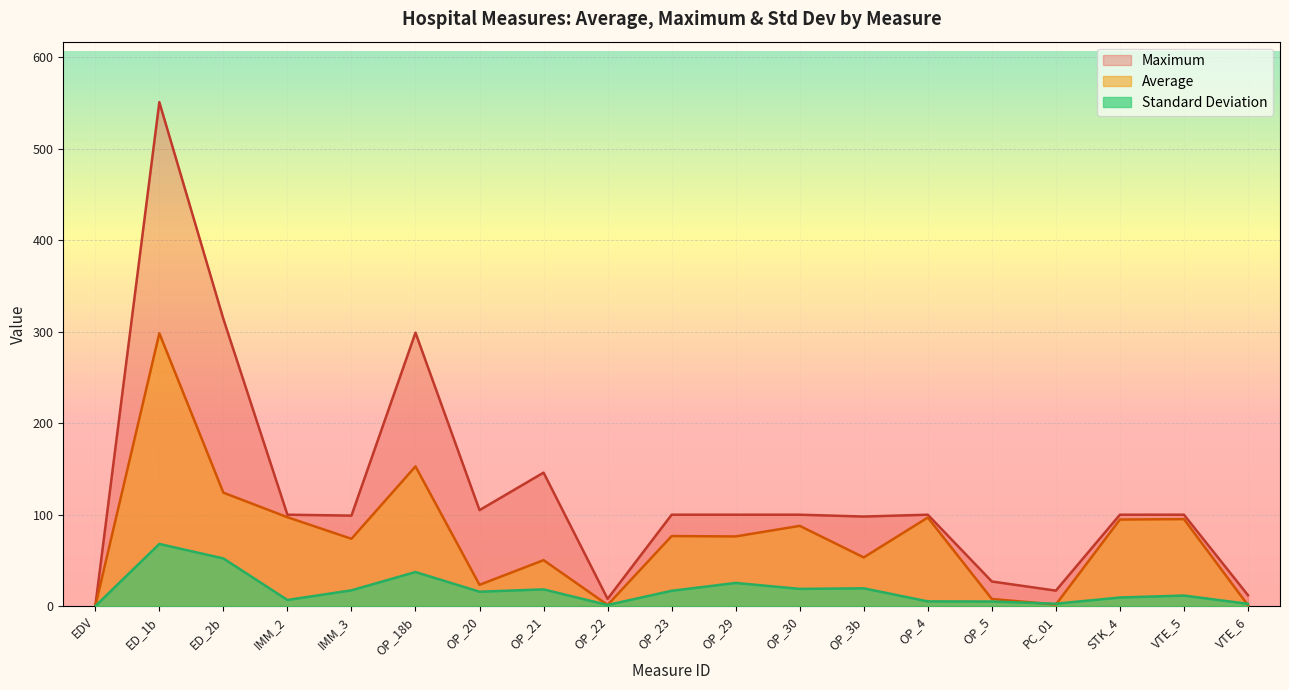

Which category has the lowest value across all series?

EDV